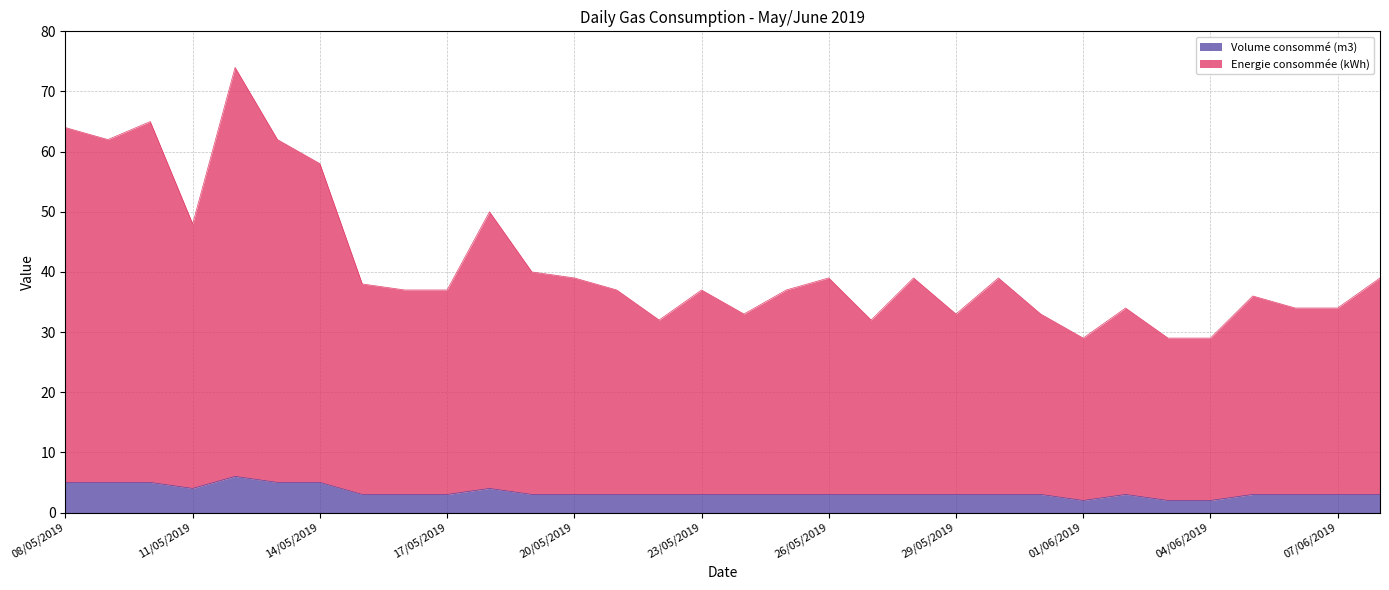

At which category does the chart reach its peak across all series?

12/05/2019